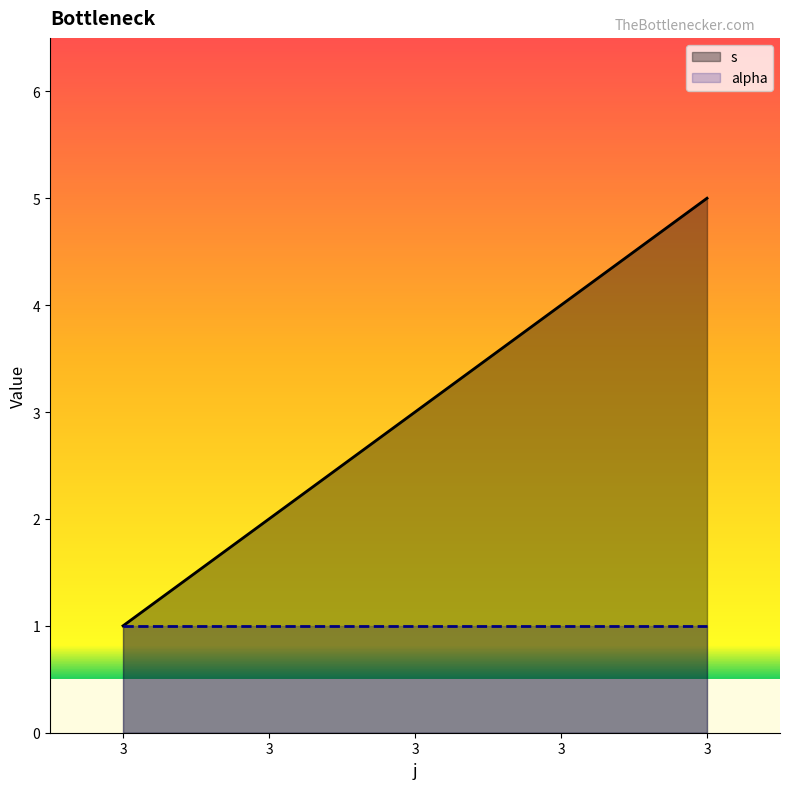

Where does the data first go above 3?

3